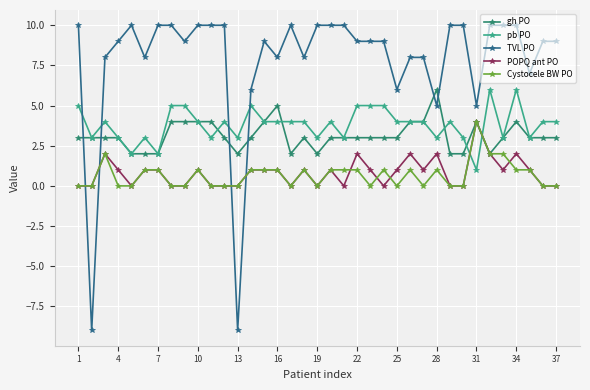

Which series has the largest total across all categories?

TVL PO